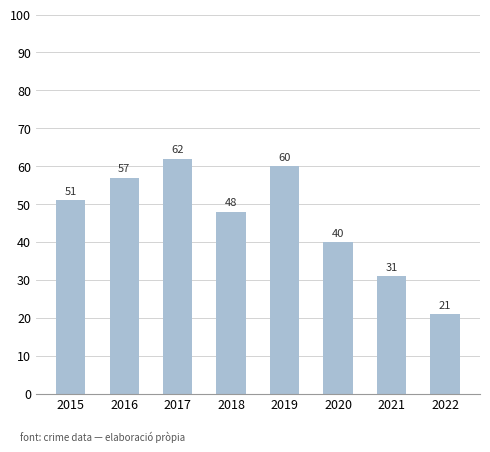

What is the sum of all values?

370